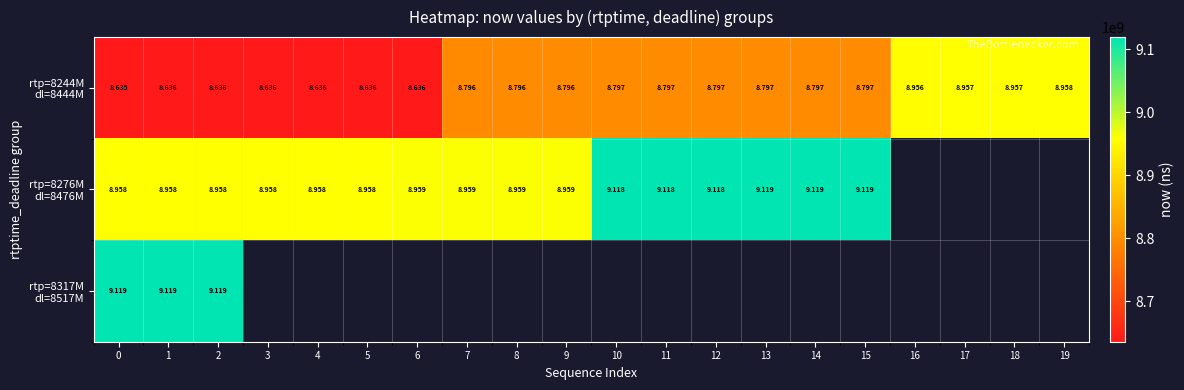

What is the difference between the maximum and minimum values in the rtp=8276M dl=8476M series?

160843000.0